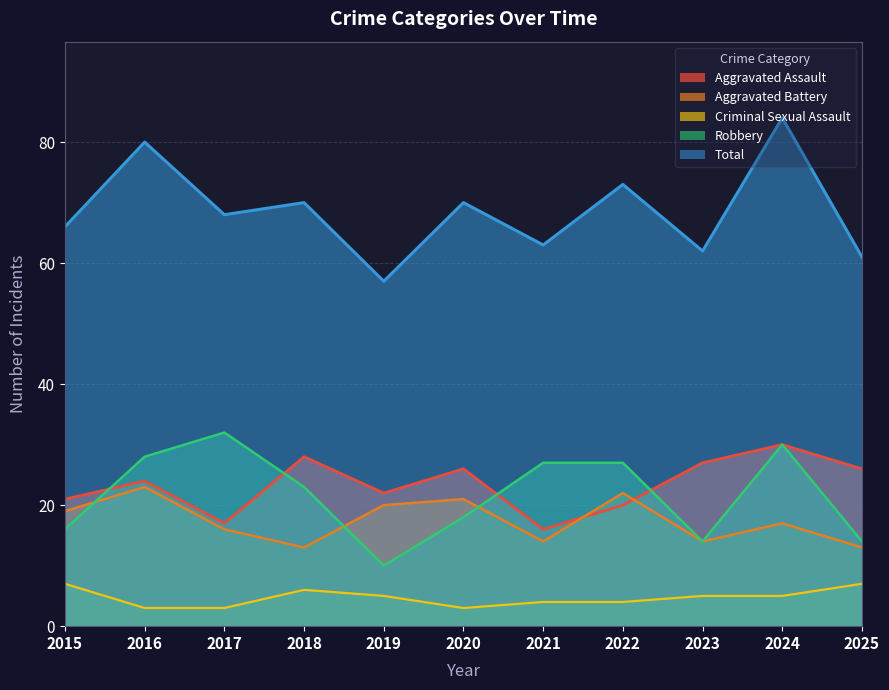

How many interior local peaks does the Aggravated Battery series have?

4